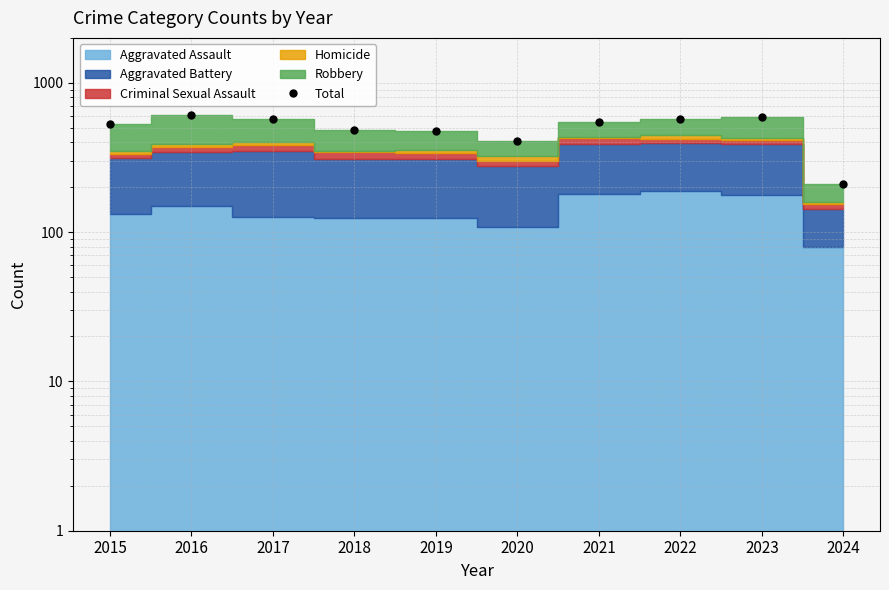

Approximately how many times larger is the value at 2020 compared to 2018?

0.8